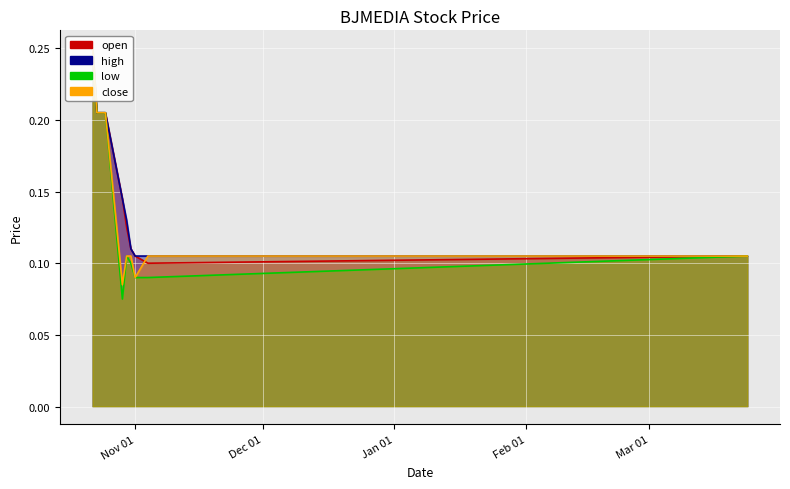

Which category has the highest value in the open series?

2019-10-22